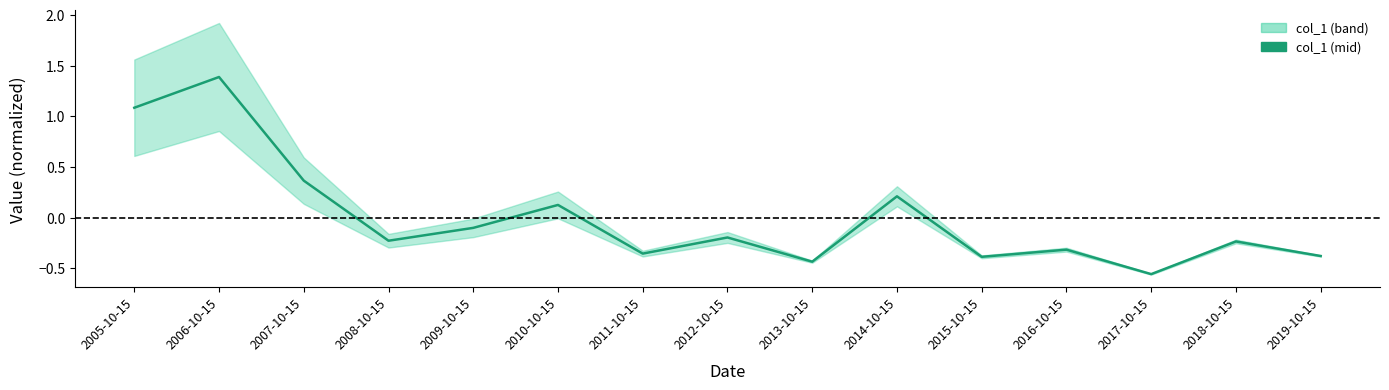

How many interior local peaks (higher than both neighbors) does the data have?

6